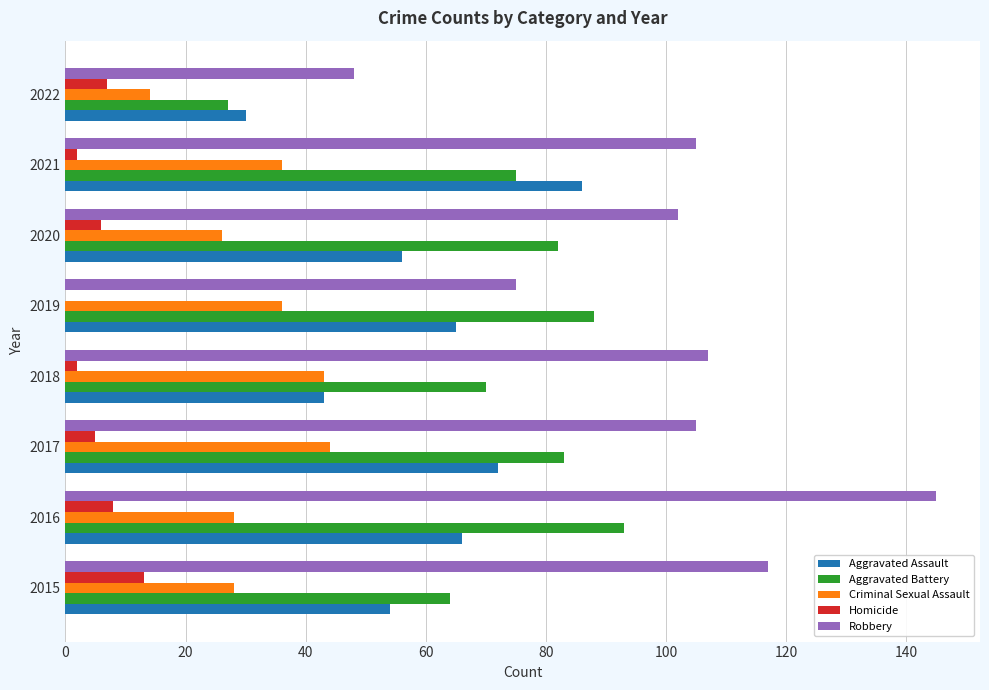

What is the approximate value of Aggravated Assault at 2020?

56